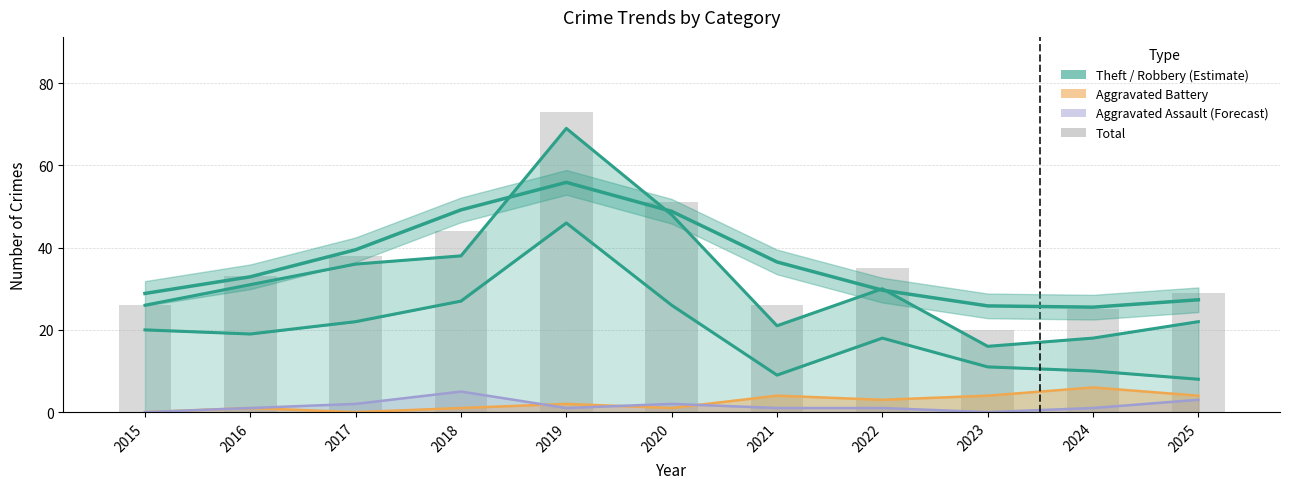

True or false: the data shows 29 at 2025.

True